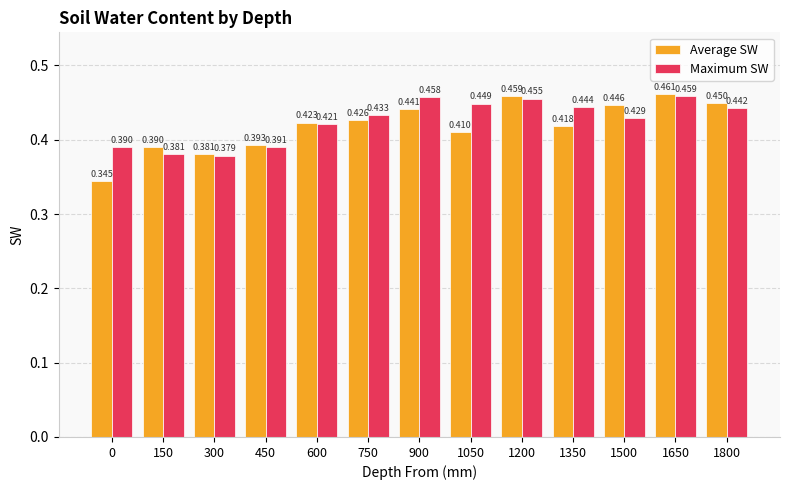

How many data points does each series have?

13